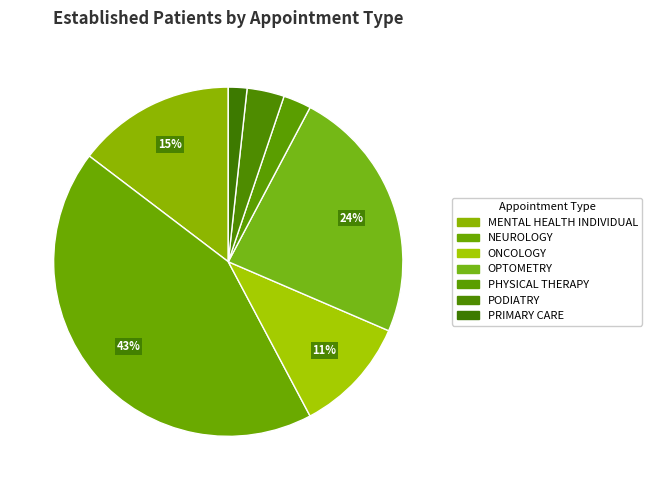

Count the number of slices in the pie.

7